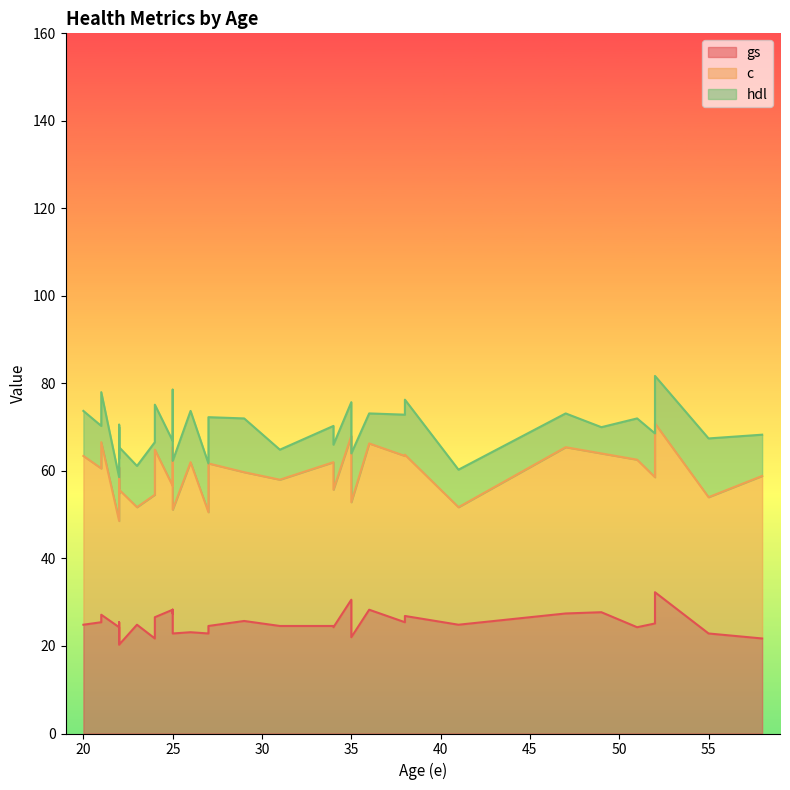

What is the difference between the gs values at 52 and 27?

8